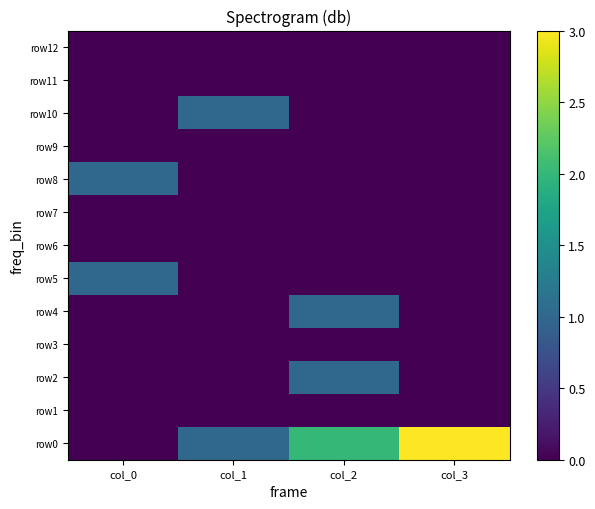

Which series changed the most between col_2 and col_3?

row0